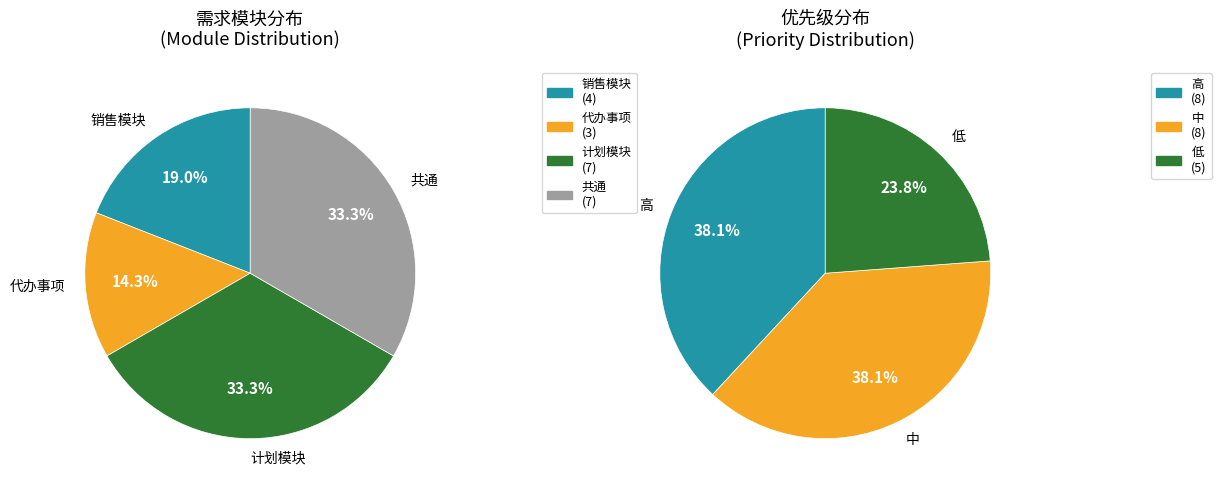

To the nearest percent, what percentage of the pie is 代办事项?

14%